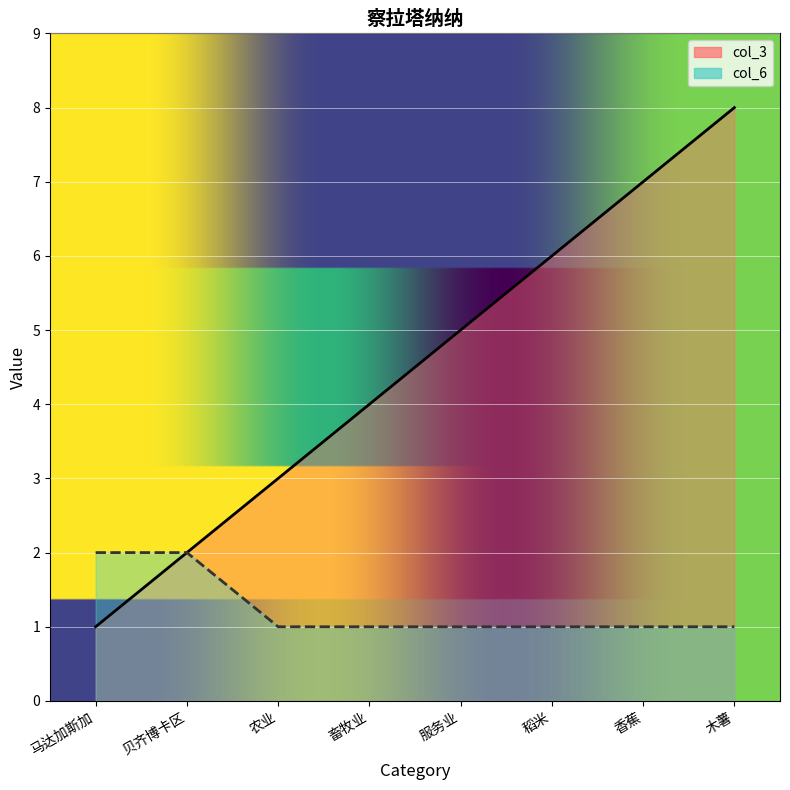

True or false: col_6 has more than 2 interior local peaks.

False